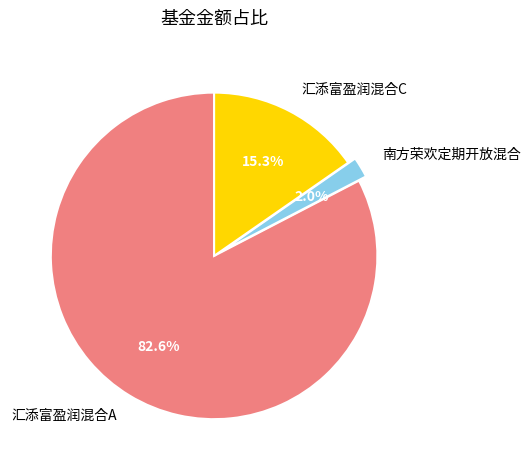

Is it true that 汇添富盈润混合A is 77% of the pie?

False